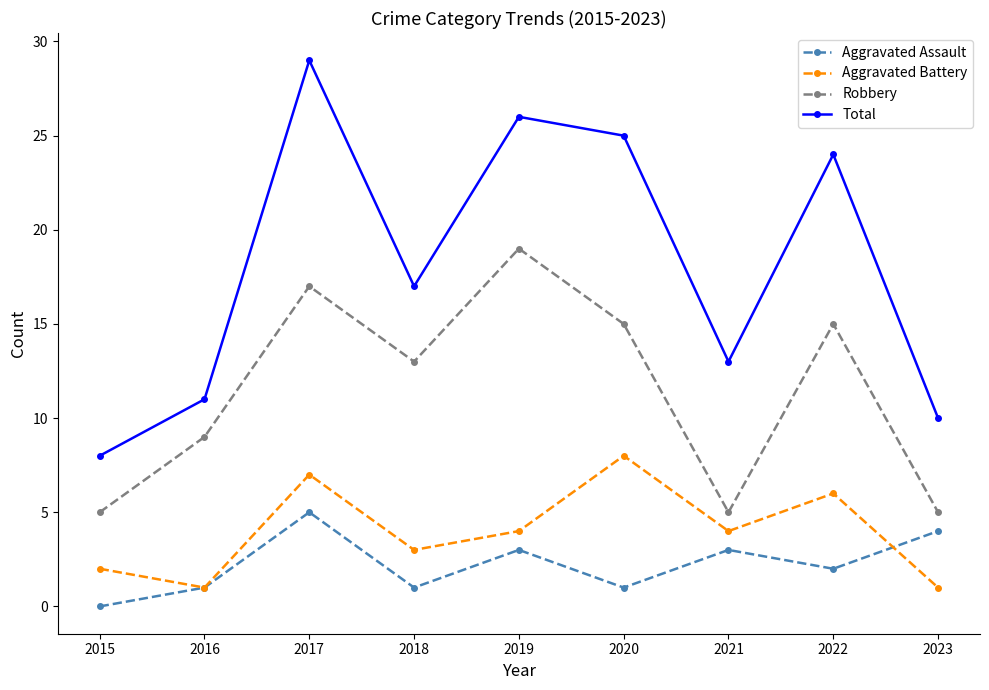

Which series has the largest total across all categories?

Total